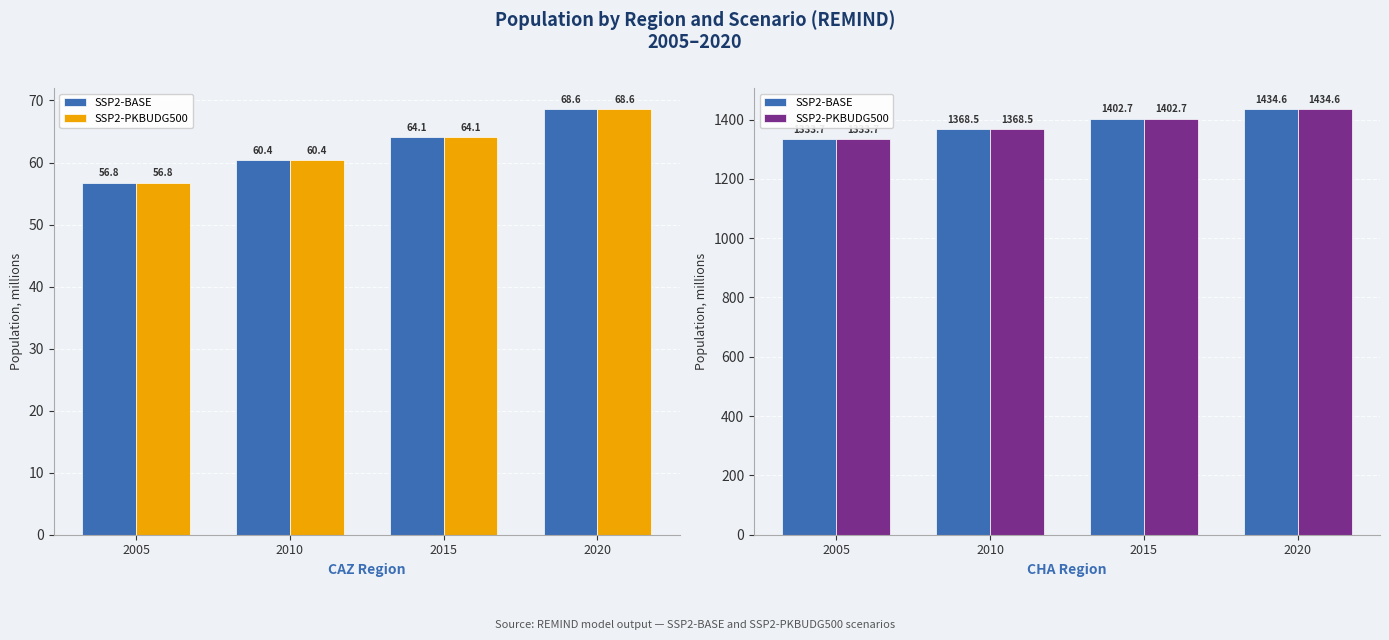

What is the value of the SSP2-PKBUDG500 bar at the 3rd from the left?

1402.7